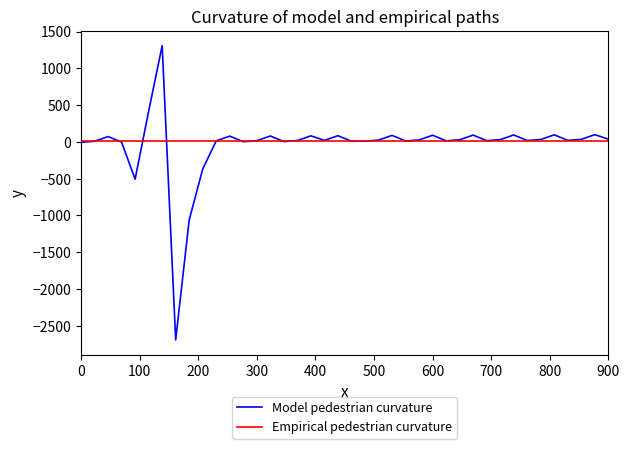

What is the sum of all Empirical pedestrian curvature values?

200.0